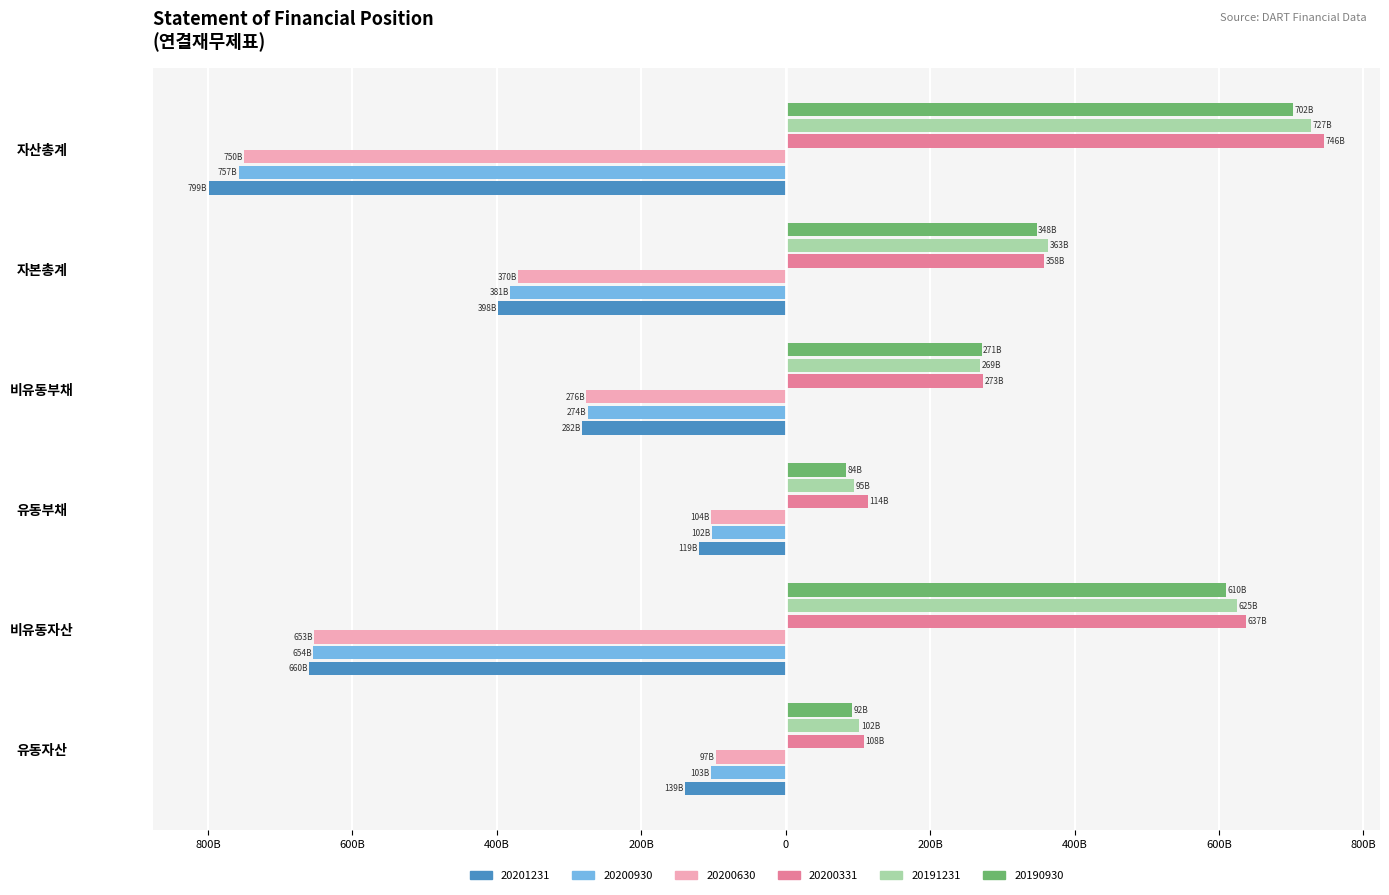

What are all the series names shown in the legend?

20201231, 20200930, 20200630, 20200331, 20191231, 20190930